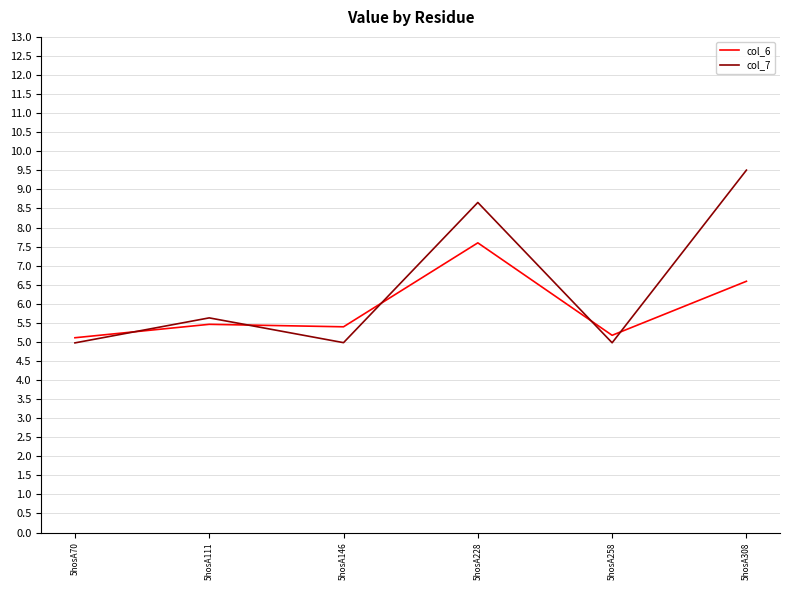

Which series has the largest total across all categories?

col_7